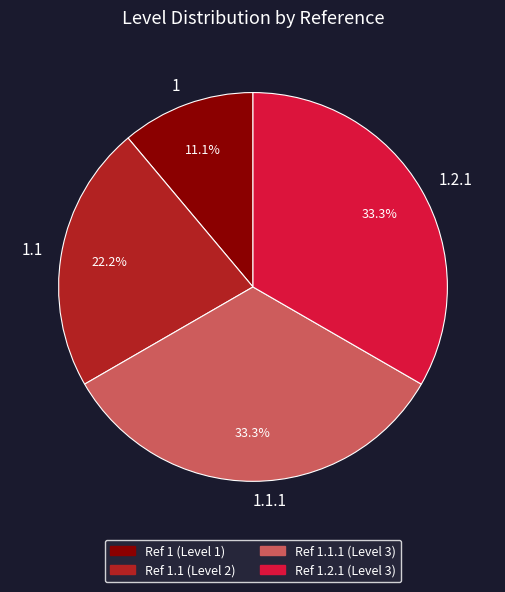

True or false: 1.1 accounts for 22% of the total.

True